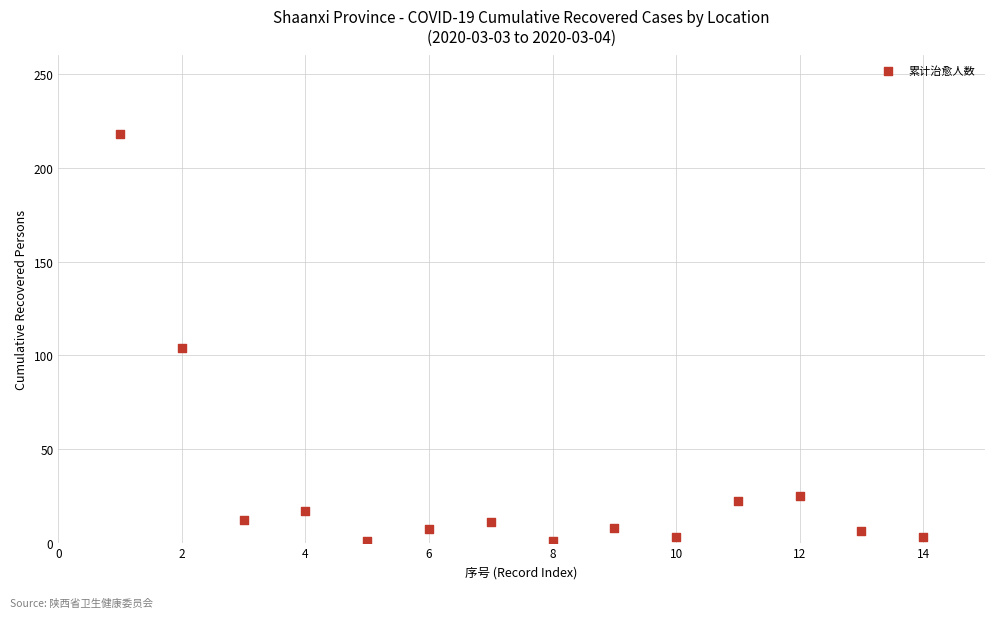

What Y value in the scatter plot is closest to 109?

104